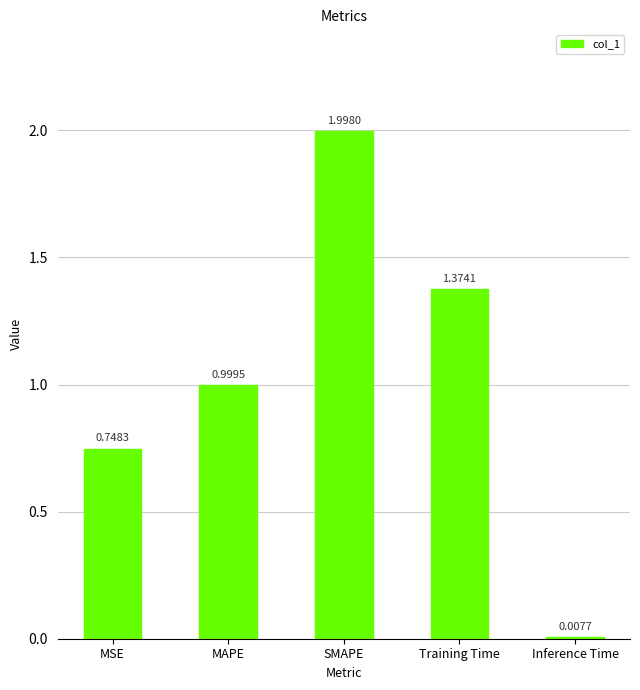

The chart shows a value of 0.3 at MSE. True or false?

False